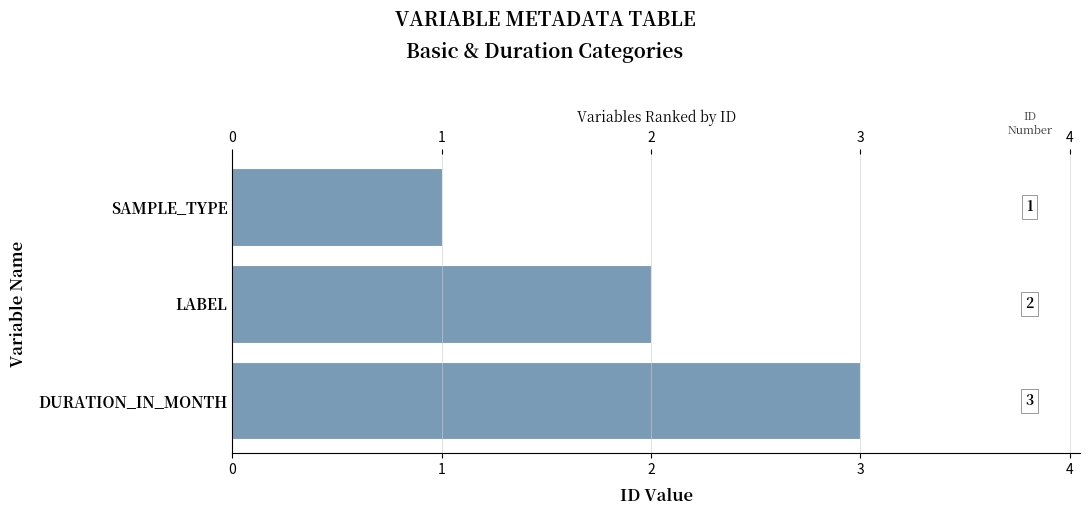

Where is the data nearest to the value 2?

LABEL